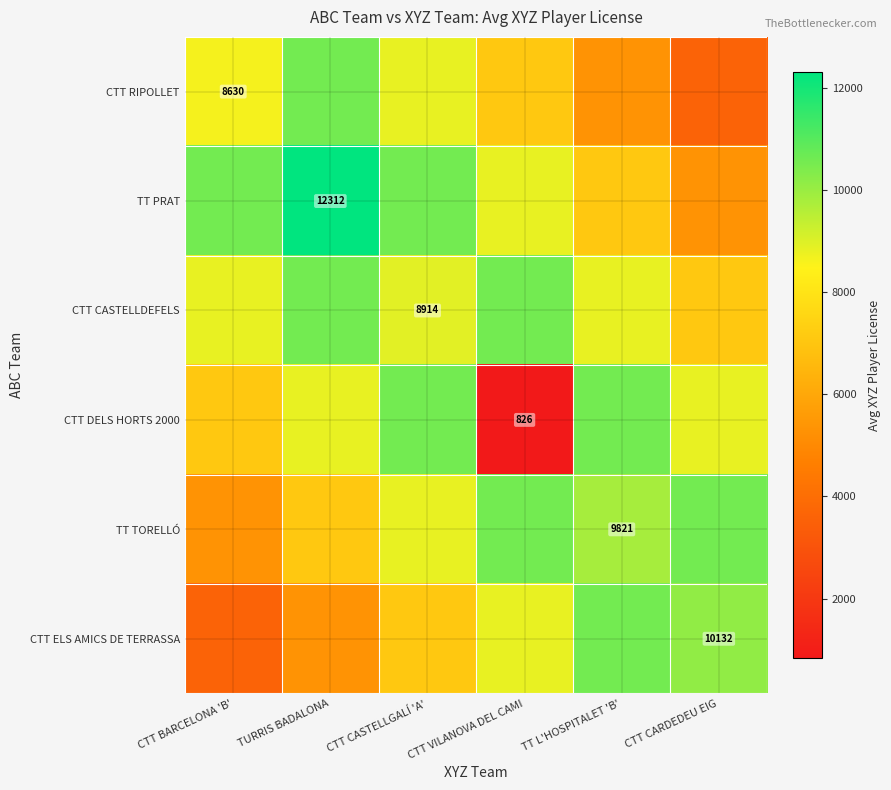

Which category has the lowest value in the CTT ELS AMICS DE TERRASSA series?

CTT BARCELONA 'B'